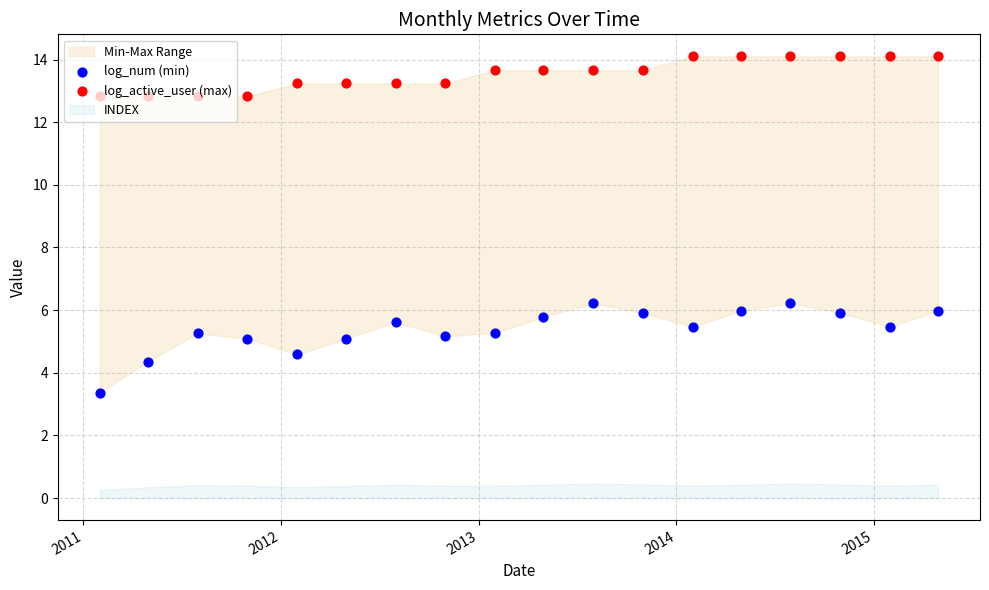

Is the value of log_num (min) at 2011 greater than the value of log_active_user (max) at 13?

No